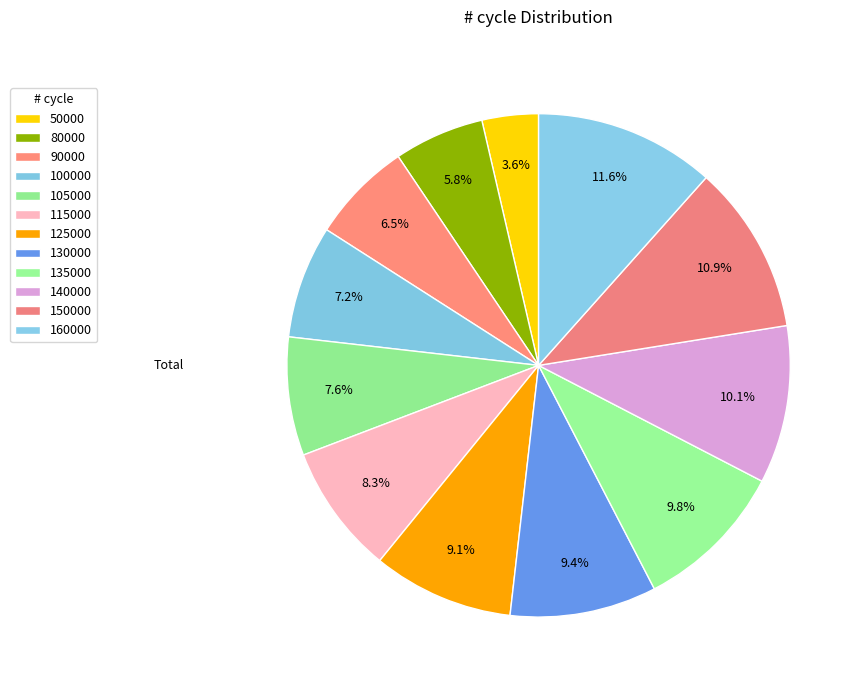

What is the smallest slice in the pie chart?

50000